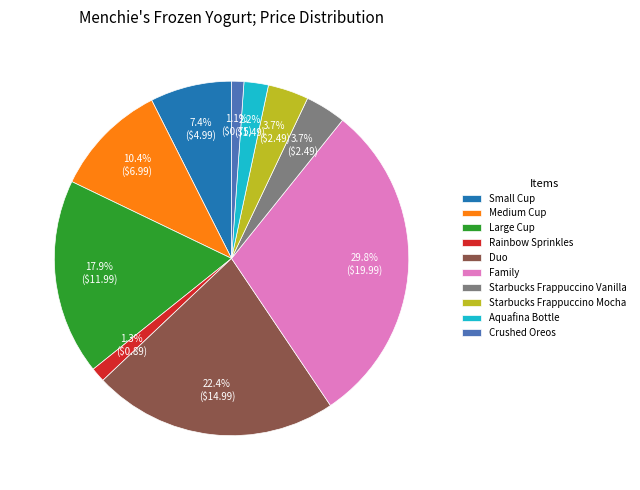

Which slice is the largest?

Family